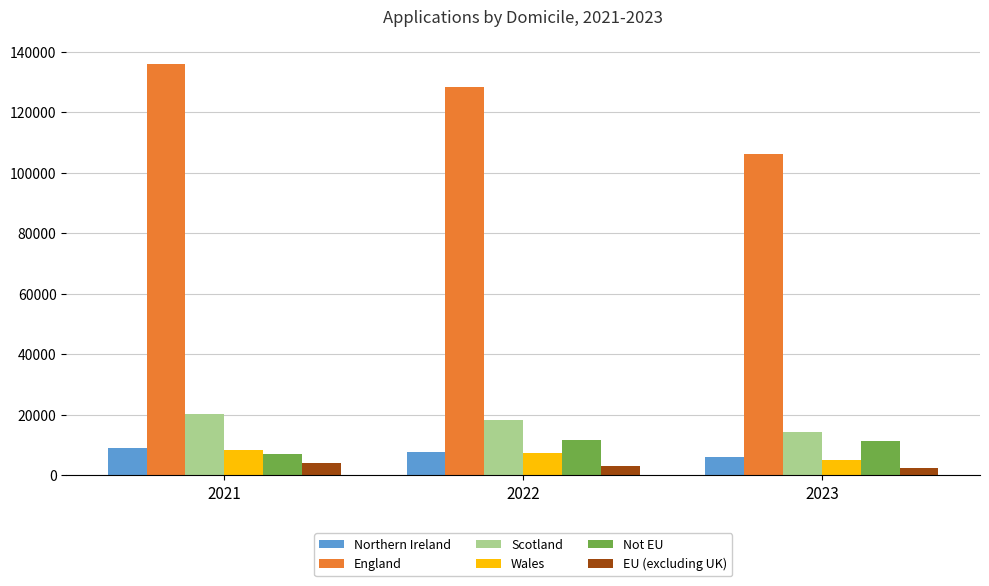

What is the sum of all England values?

370630